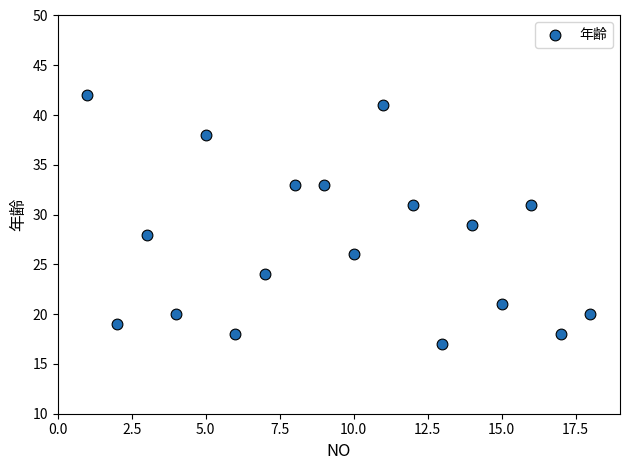

What is the range of X values (max minus min)?

17